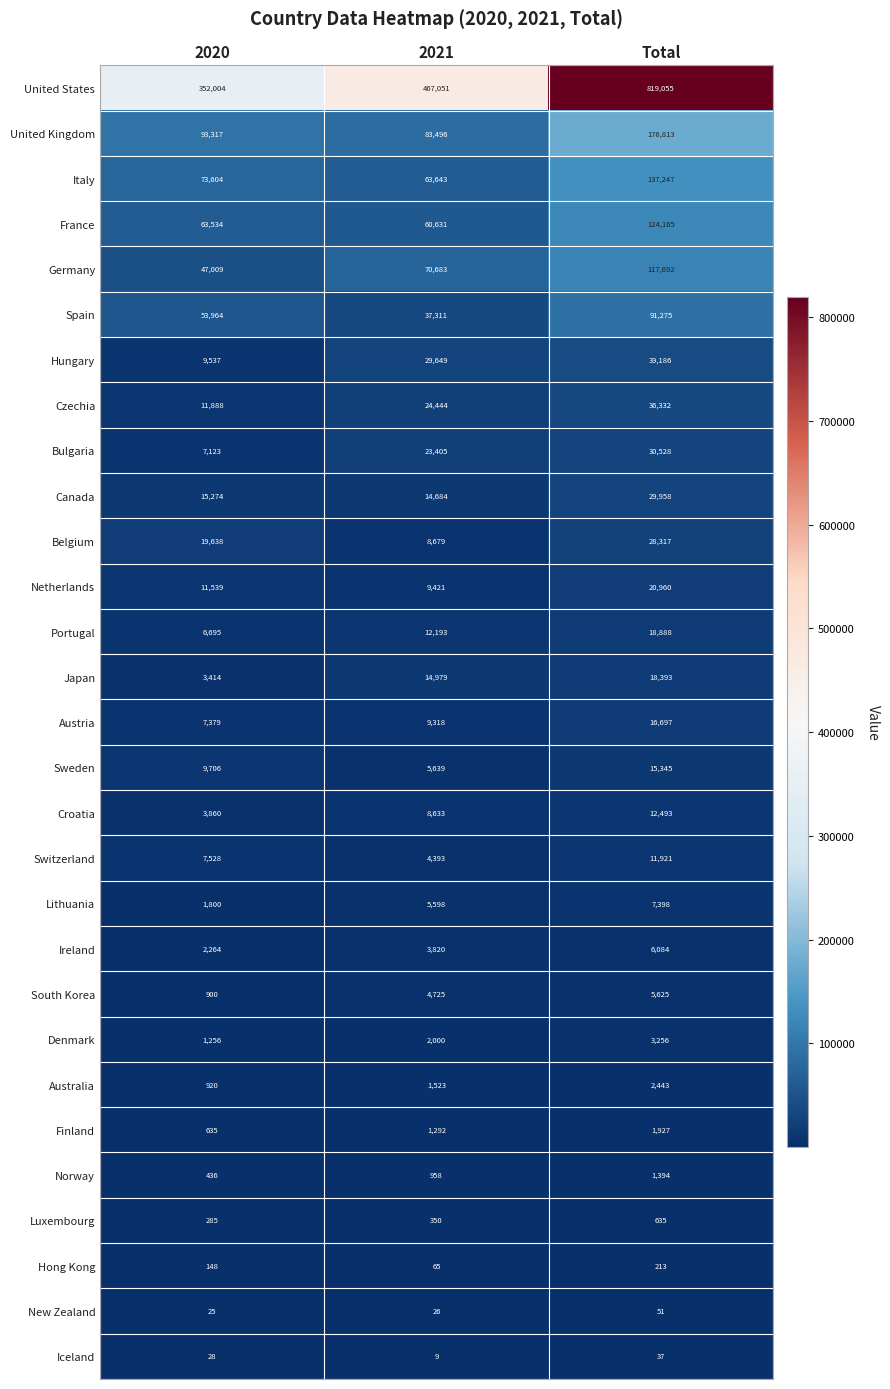

How many Luxembourg values are between 285 and 635?

3